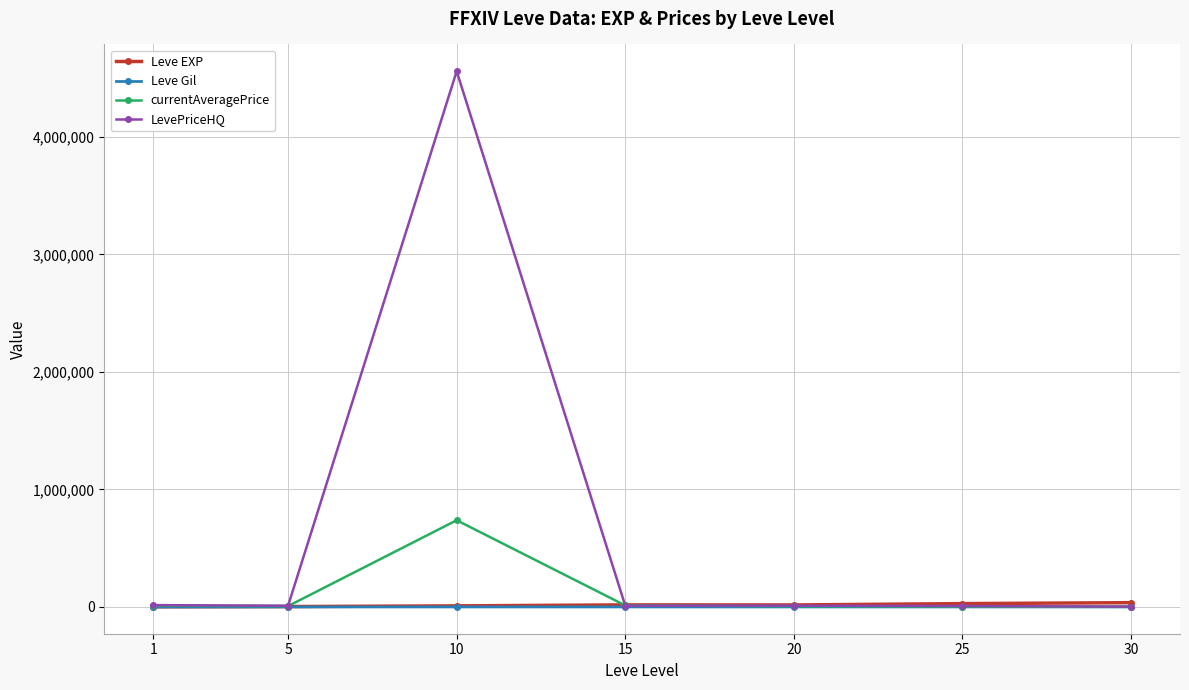

The currentAveragePrice series shows 10803.8 at 1. True or false?

True